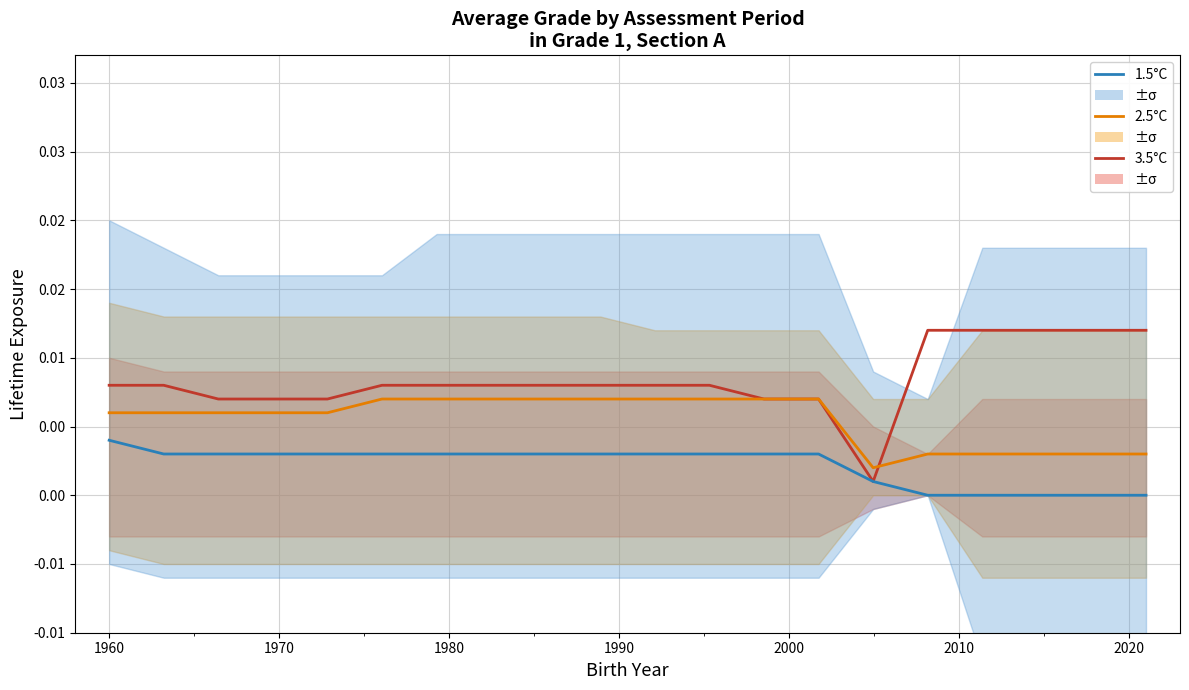

How many lines are shown in the chart?

3